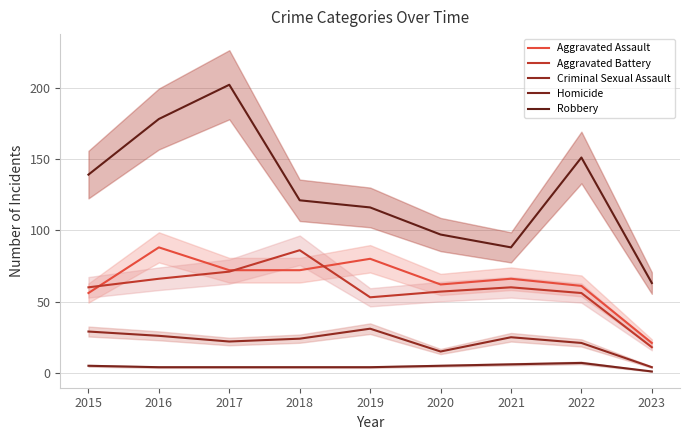

How many distinct data groups are displayed?

5